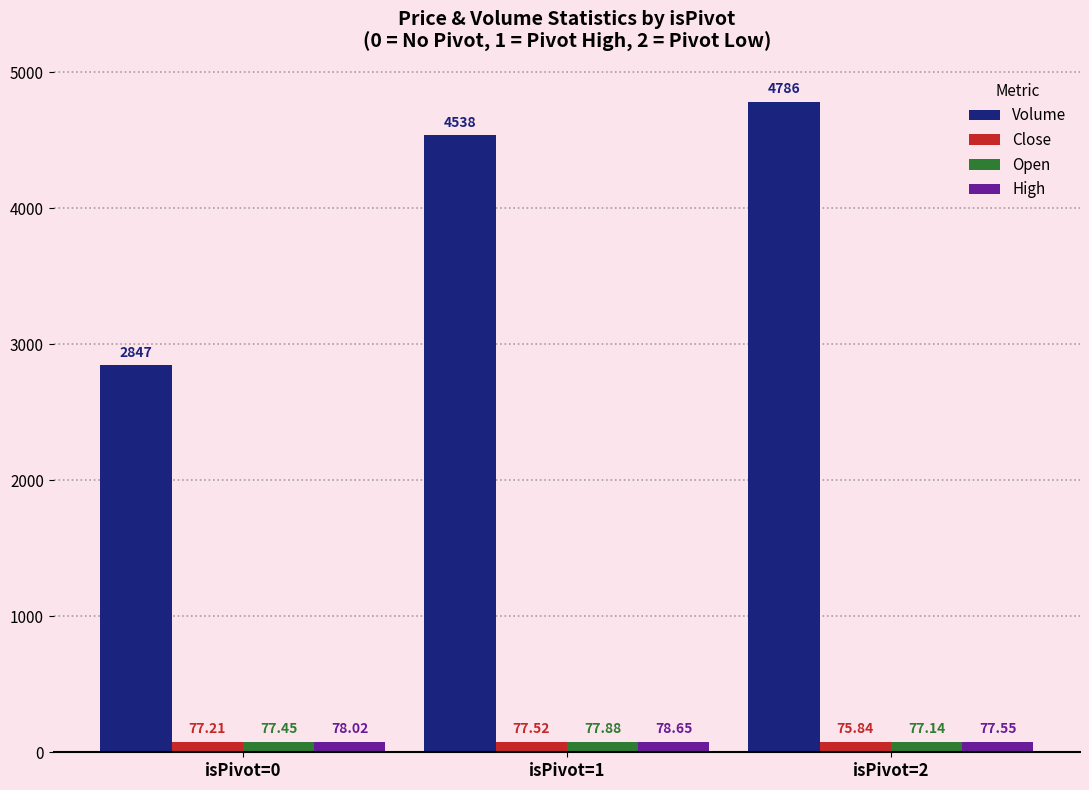

What is the sum of the Open values at isPivot=2 and isPivot=0?

154.6